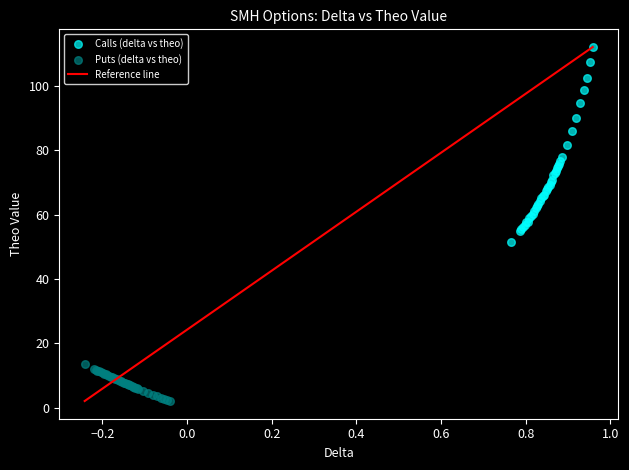

Which series has the largest Y range (max minus min)?

Calls (delta vs theo)